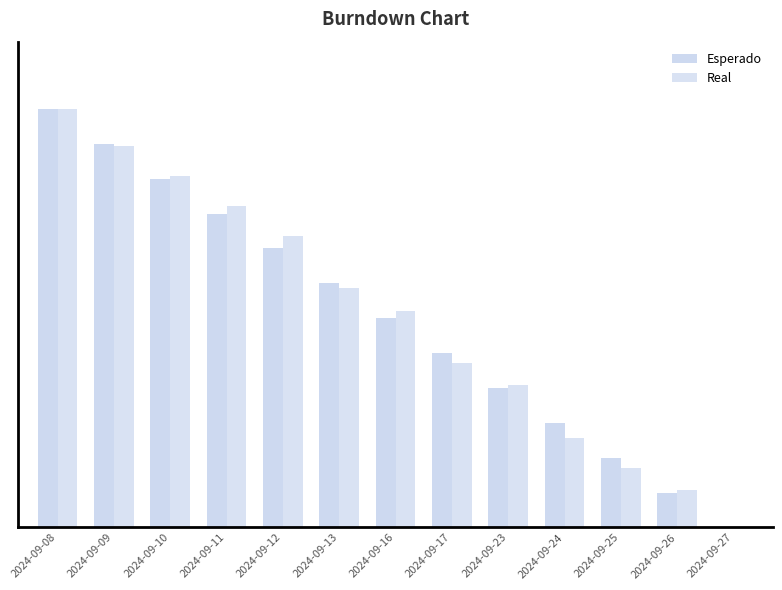

List the labels in order of Real value, smallest first.

2024-09-27, 2024-09-26, 2024-09-25, 2024-09-24, 2024-09-23, 2024-09-17, 2024-09-16, 2024-09-13, 2024-09-12, 2024-09-11, 2024-09-10, 2024-09-09, 2024-09-08